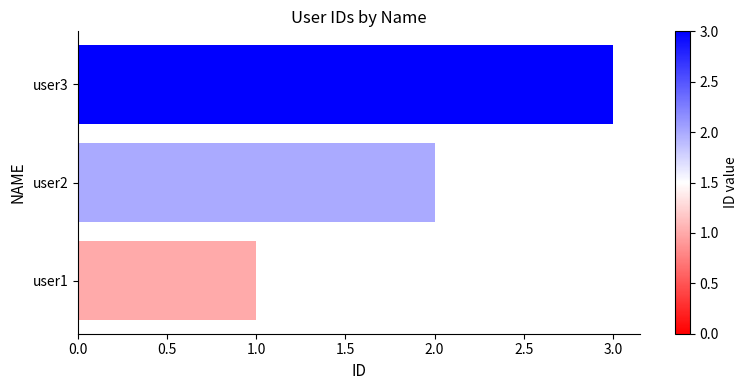

List the labels in order of value, largest first.

user3, user2, user1